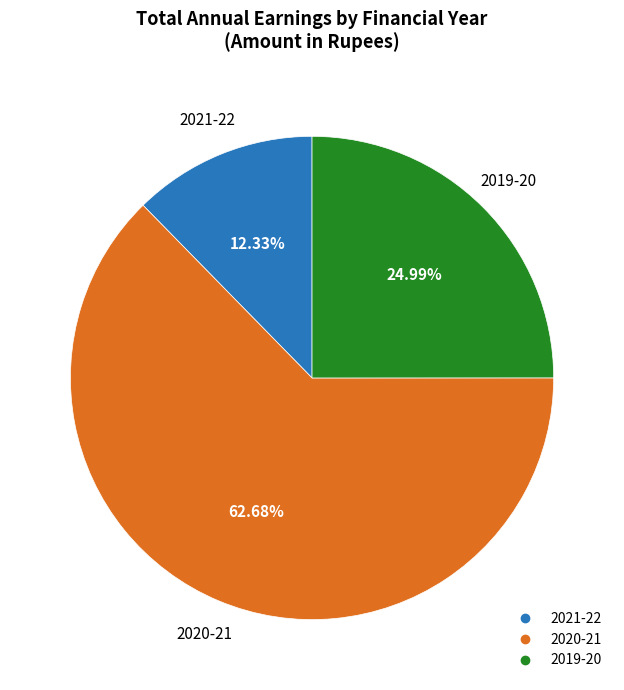

Which category has the smallest portion of the pie?

2021-22